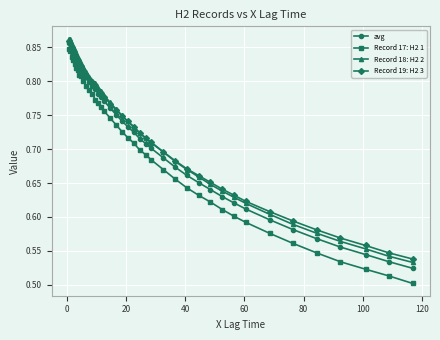

How many avg values are between 0 and 1?

40